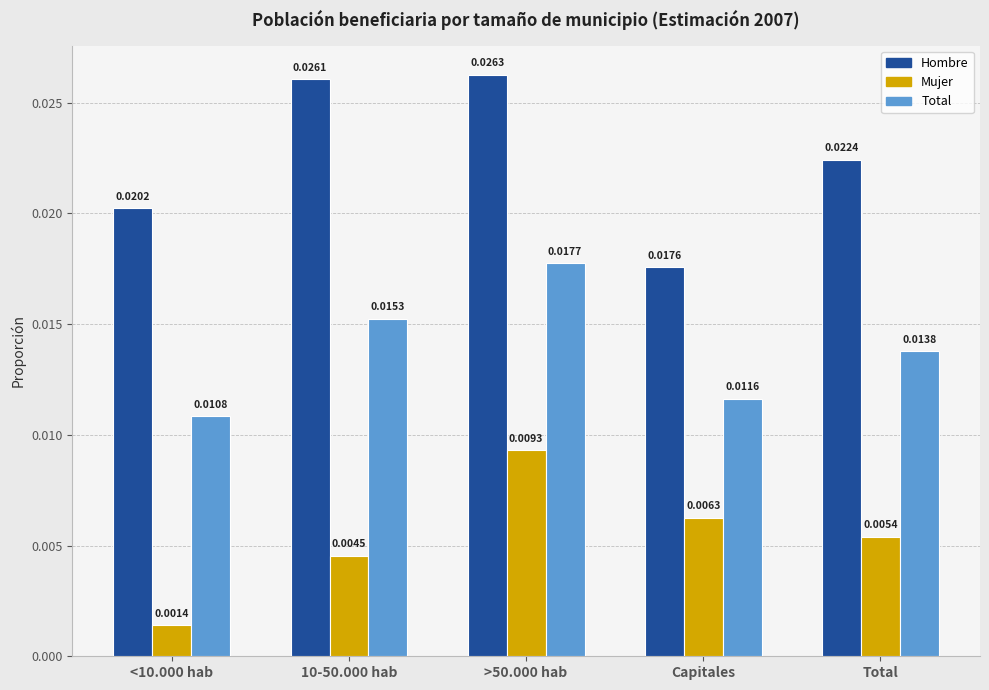

Are the bars grouped side by side (vs. stacked)?

Yes